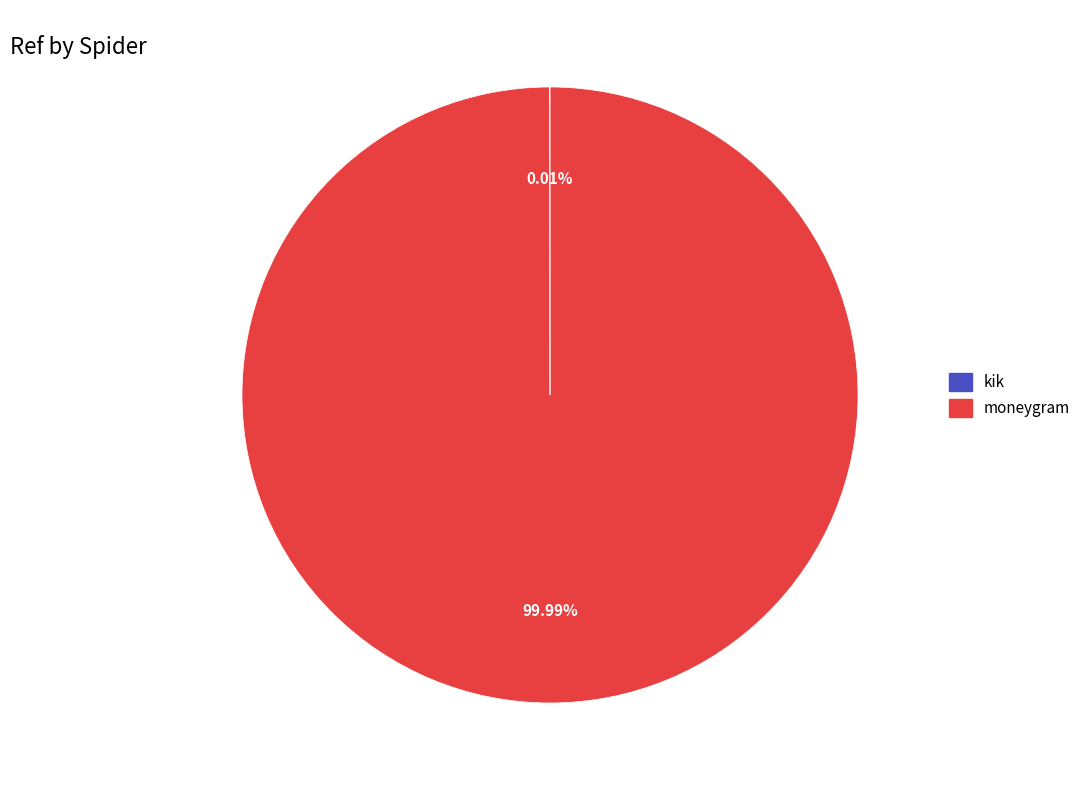

Is there a majority slice in this chart?

Yes